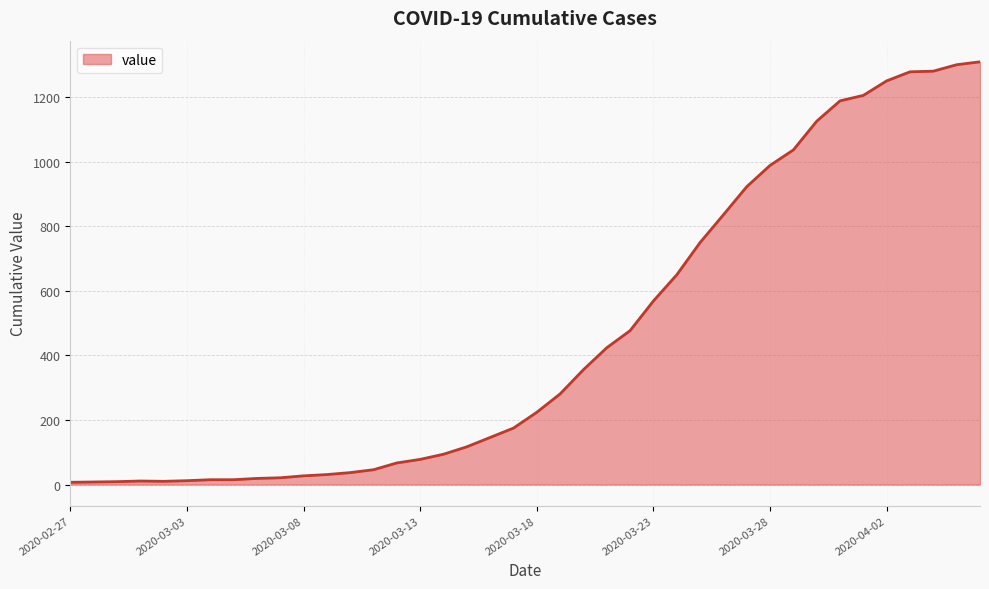

What is the greatest value displayed?

1310